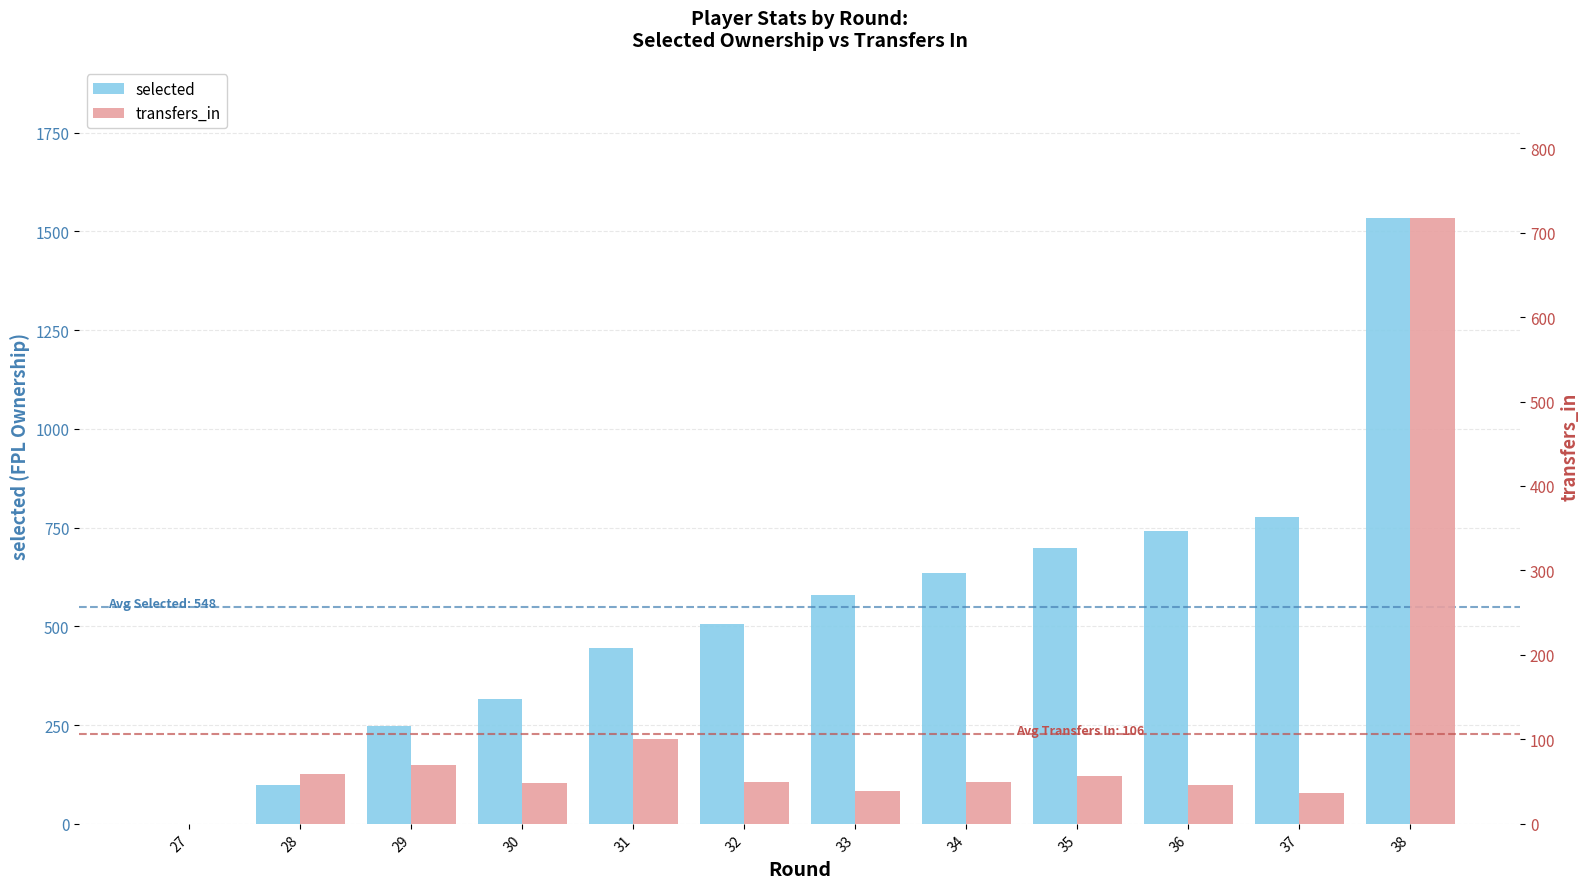

The selected series shows 0 at 27. True or false?

True